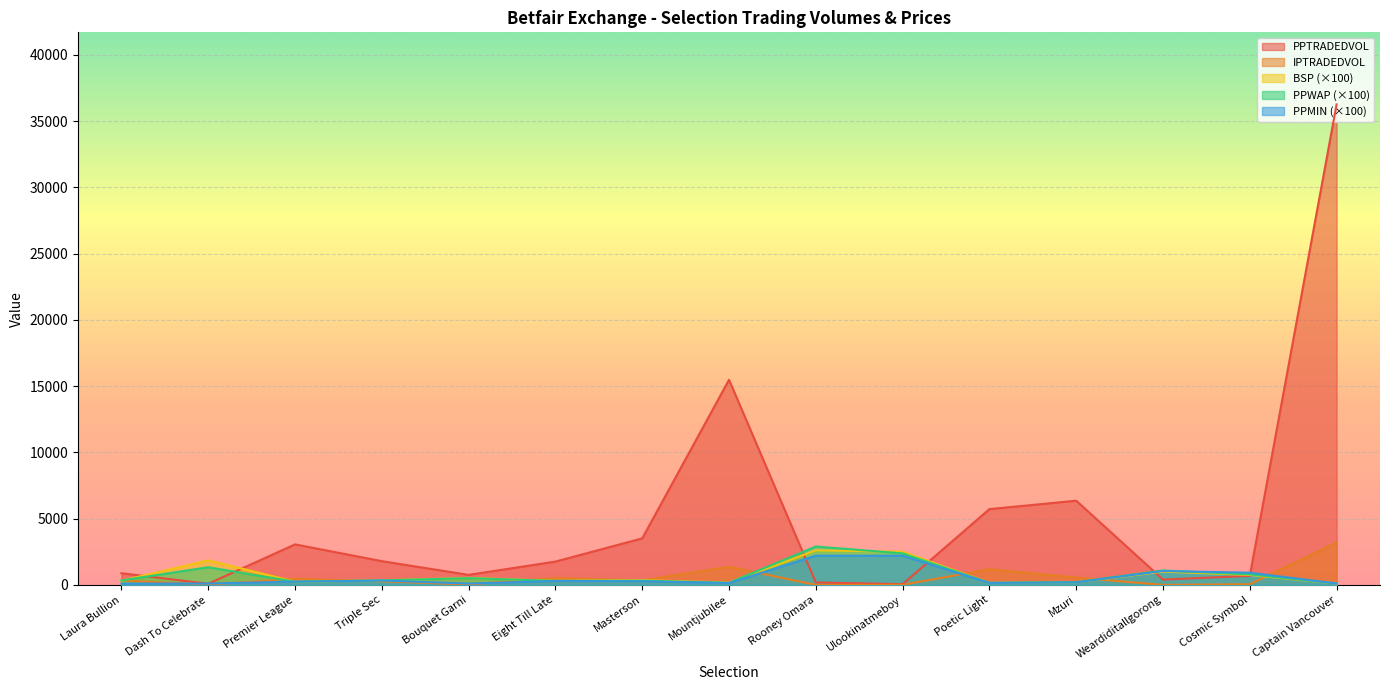

True or false: PPWAP has a value of 109.2 at Mountjubilee.

False